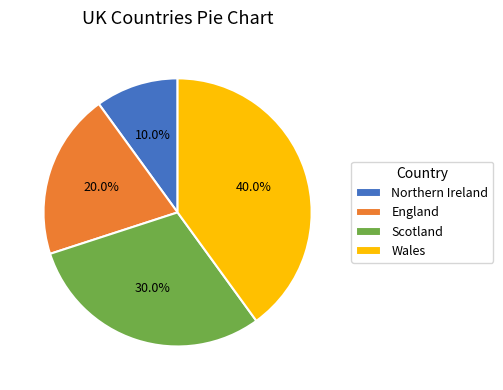

What is the smallest slice in the pie chart?

Northern Ireland